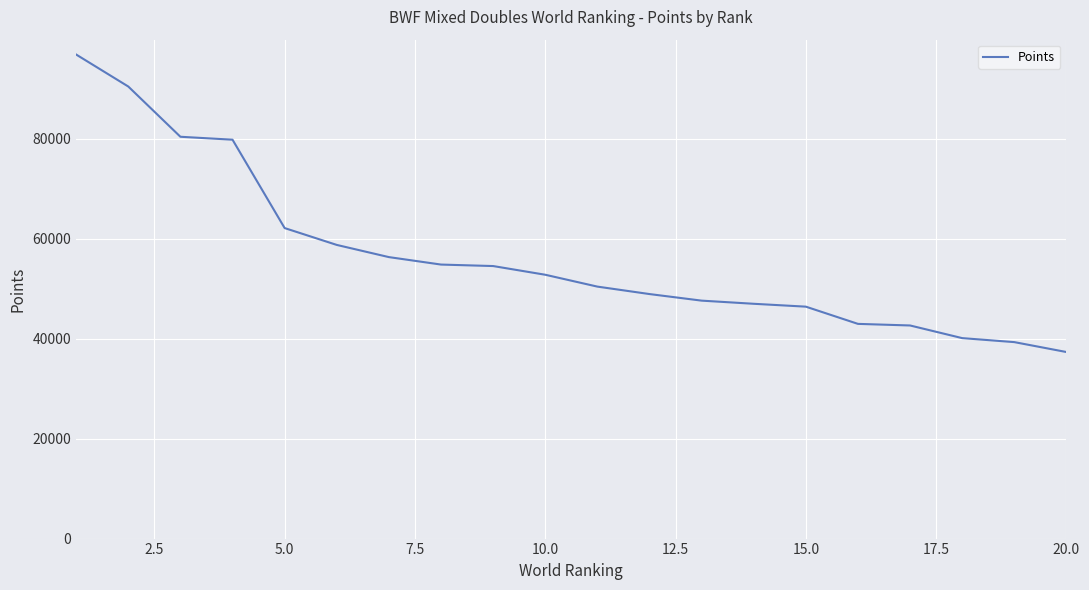

What is the smallest value displayed?

37327.0